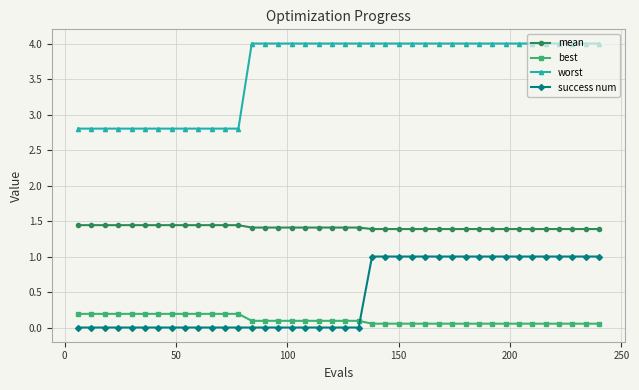

List the series in order of their peak value, lowest first.

best, success num, mean, worst